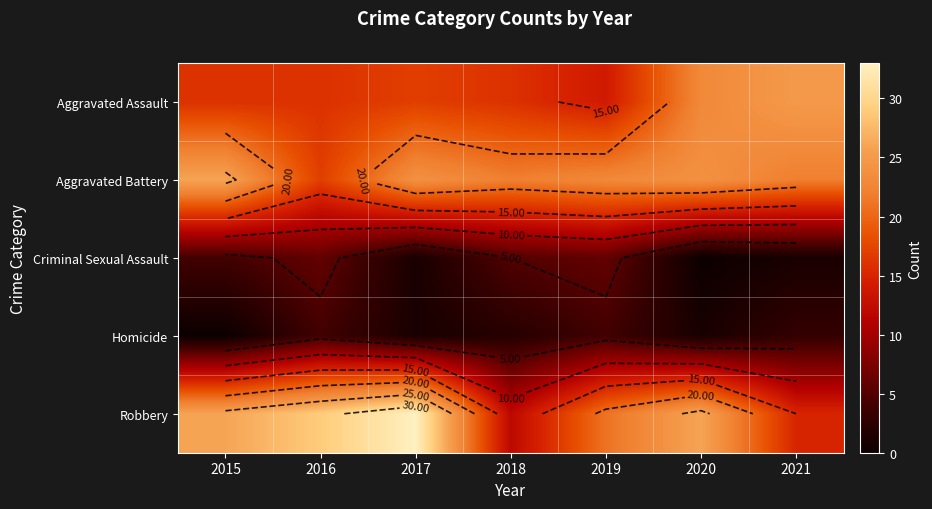

What is the maximum value for Aggravated Assault?

25